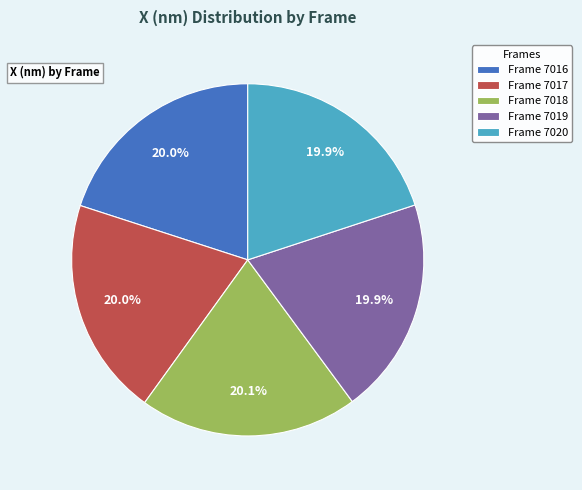

To the nearest percent, what is the average slice percentage?

20%